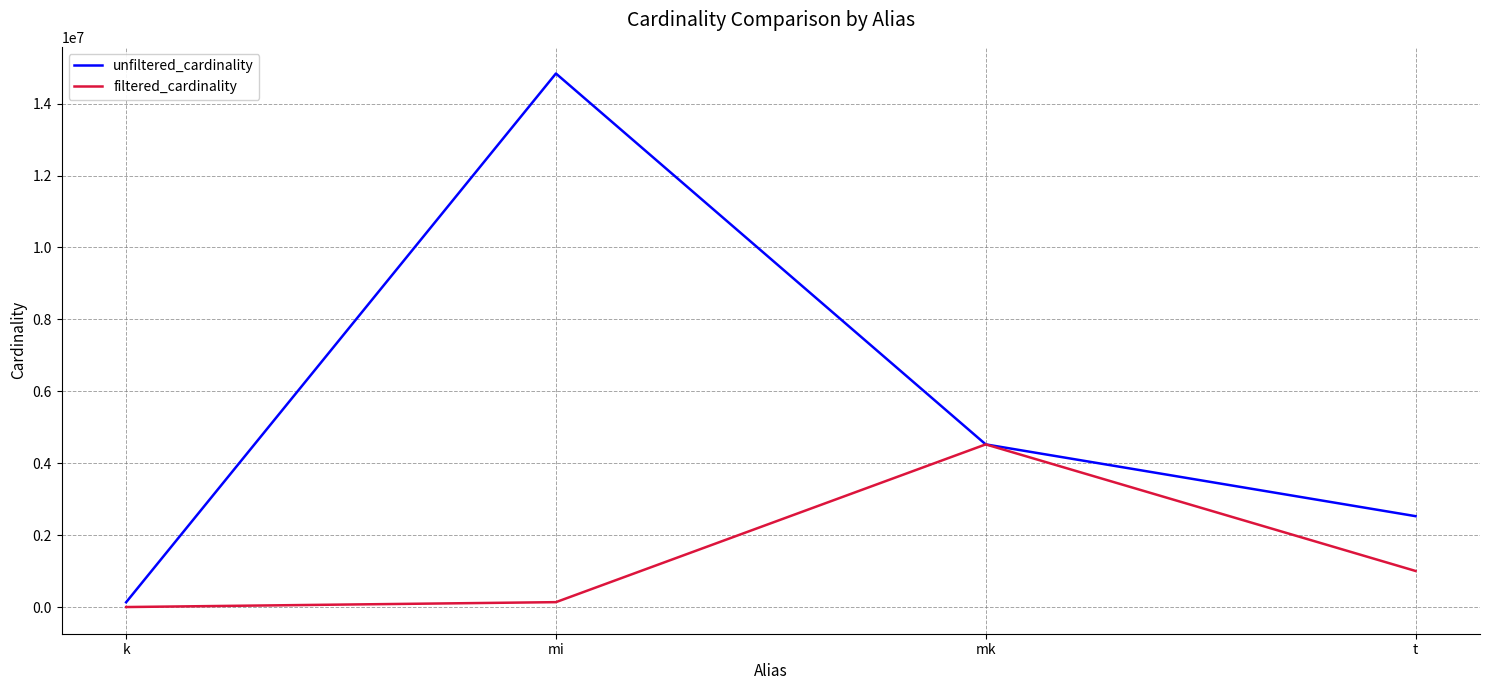

What position from the right is mk?

2